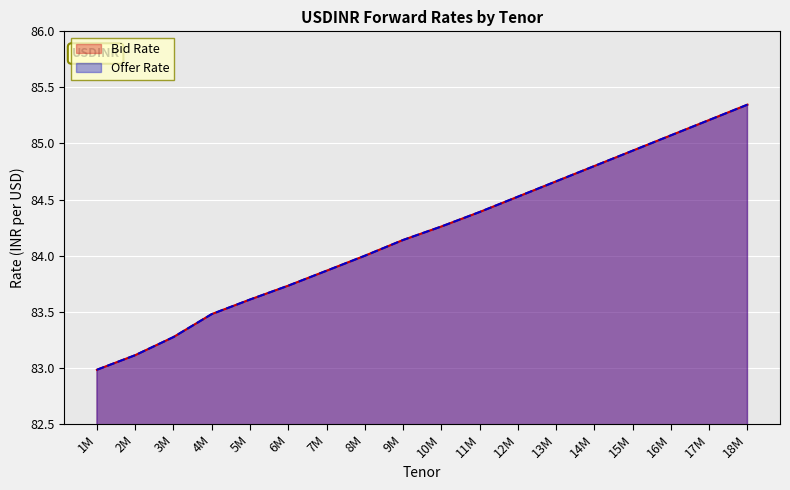

Reading left to right, extract all data points from this chart.

Bid Rate: 83.0	83.1	83.3	83.5	83.6	83.7	83.9	84.0	84.1	84.3	84.4	84.5	84.7	84.8	84.9	85.1	85.2	85.3
Offer Rate: 83.0	83.1	83.3	83.5	83.6	83.7	83.9	84.0	84.1	84.3	84.4	84.5	84.7	84.8	84.9	85.1	85.2	85.3